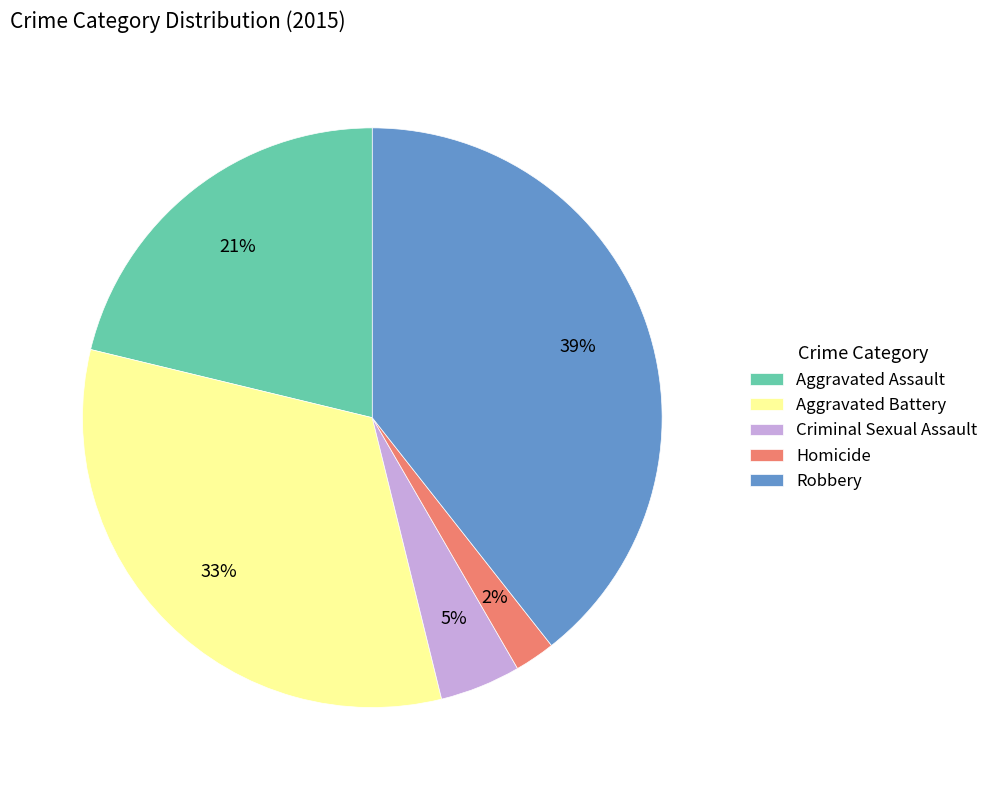

The Robbery slice represents 32% of the pie. True or false?

False